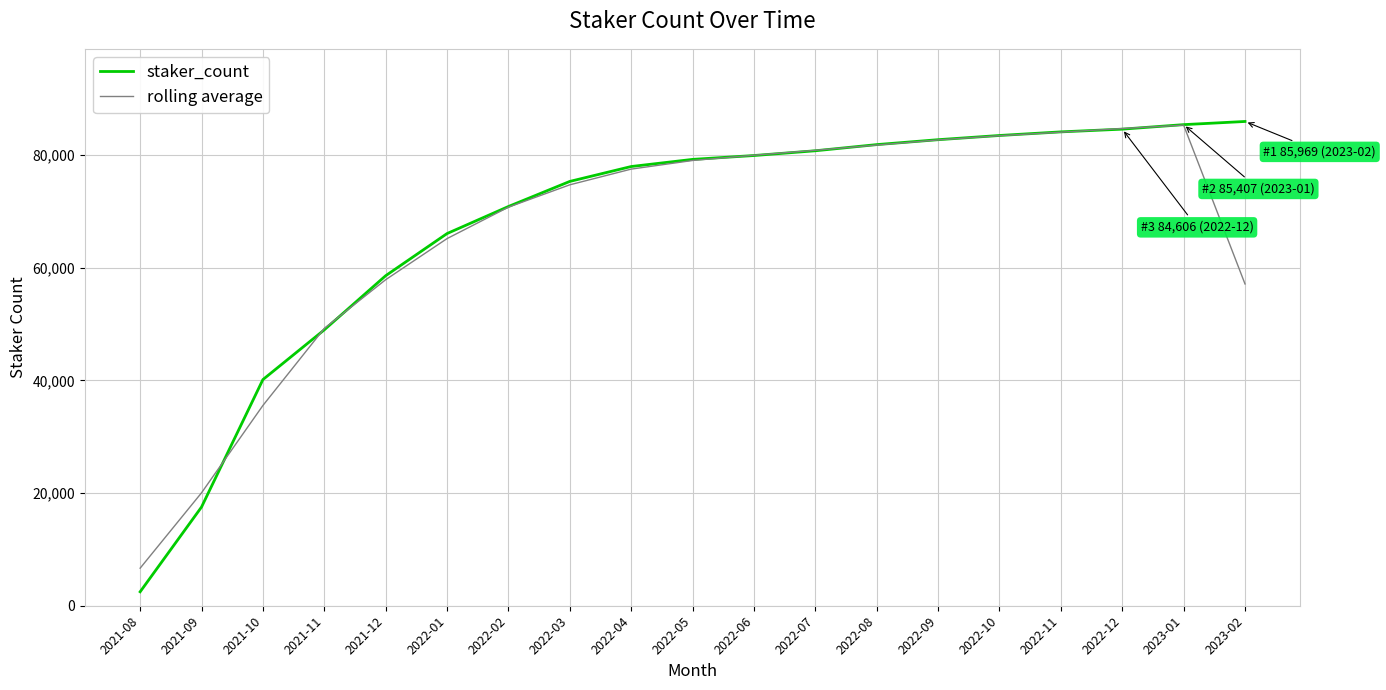

Which series changed the most between 2021-08 and 2022-11?

staker_count